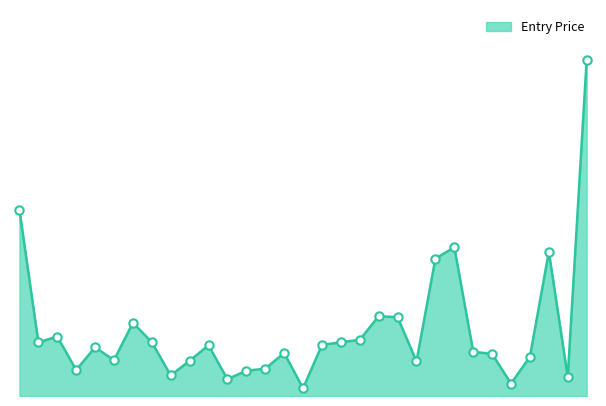

Reading right to left, what are all the values shown in this chart?

311.6	17.5	133.9	36.5	11.6	39.0	41.1	138.0	127.5	32.1	73.1	74.1	52.2	49.9	47.4	7.1	40.0	25.4	23.5	15.6	47.0	32.7	19.1	49.9	68.0	33.2	45.2	24.1	55.2	49.8	172.7